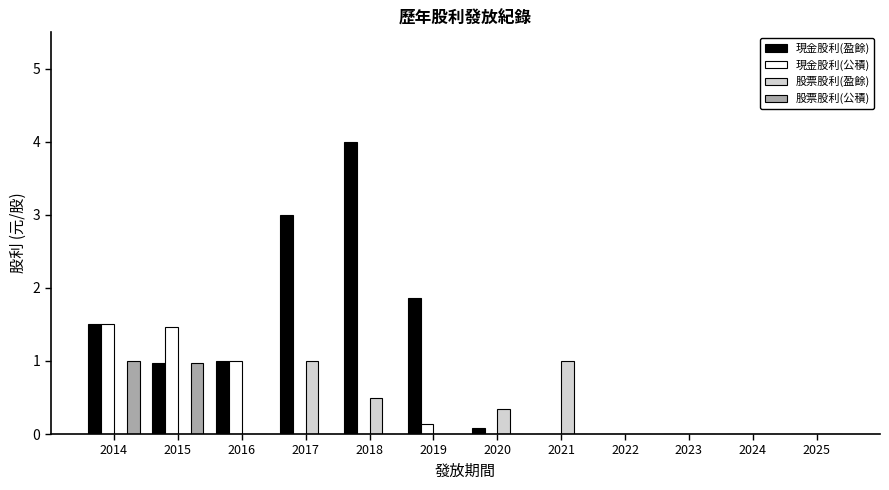

Which category has the highest value across all series?

2018